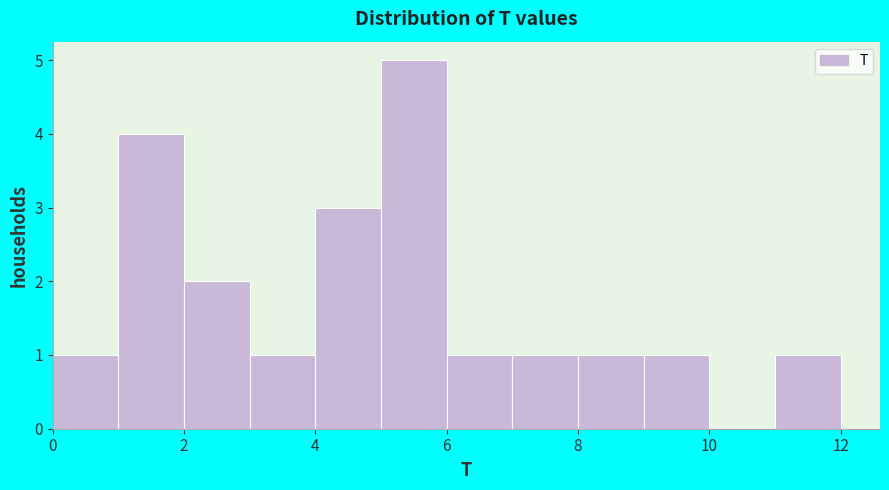

Reading left to right, transcribe this chart: for each bar, give the range it covers on the x-axis and its height. The values are not printed on the chart, so give them approximately, as read against the axis.

0 to 1: 1
1 to 2: 4
2 to 3: 2
3 to 4: 1
4 to 5: 3
5 to 6: 5
6 to 7: 1
7 to 8: 1
8 to 9: 1
9 to 10: 1
10 to 11: 0
11 to 12: 1